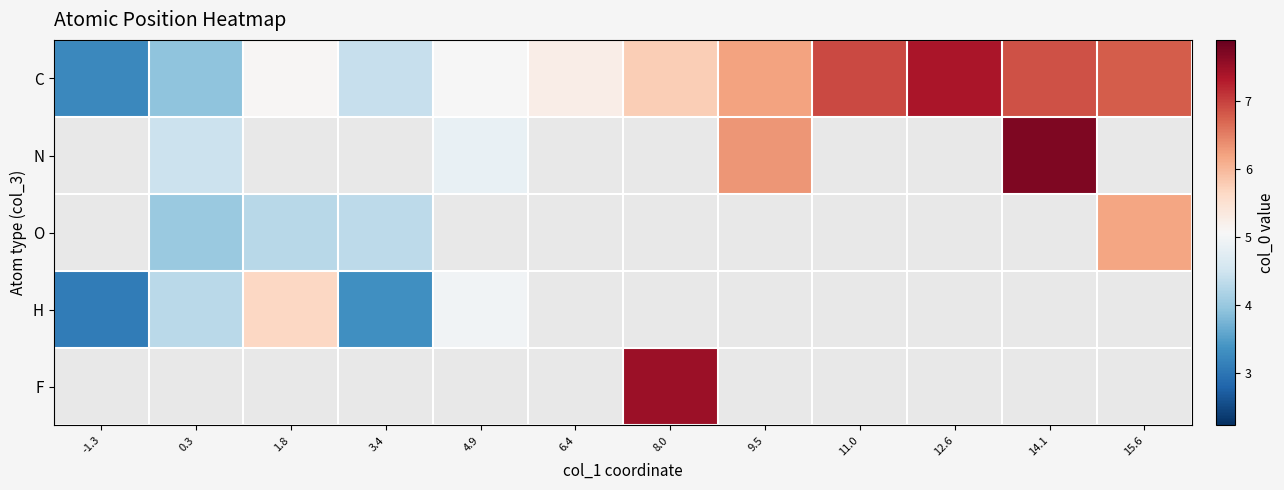

True or false: N has a value of 7.7 at 14.1.

True